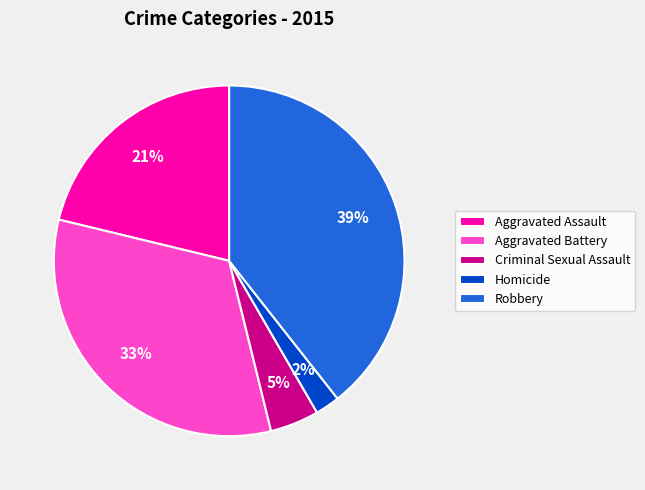

What percentage is the Robbery slice, to the nearest percent?

39%